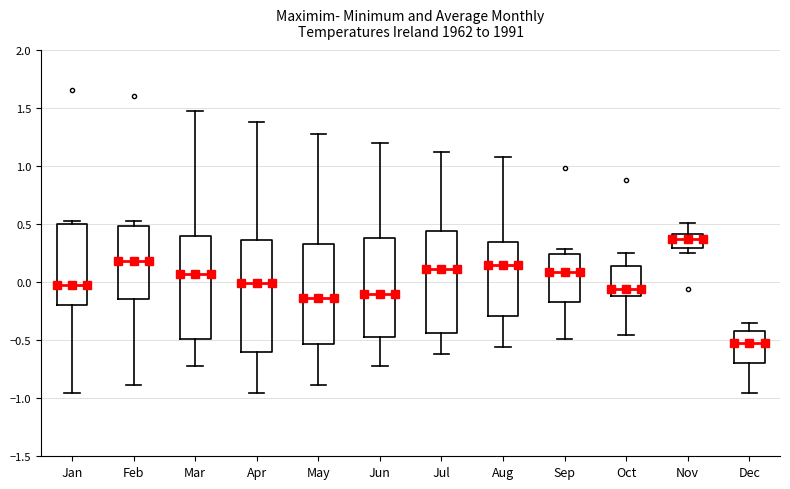

Which box has the lowest median line?

Dec